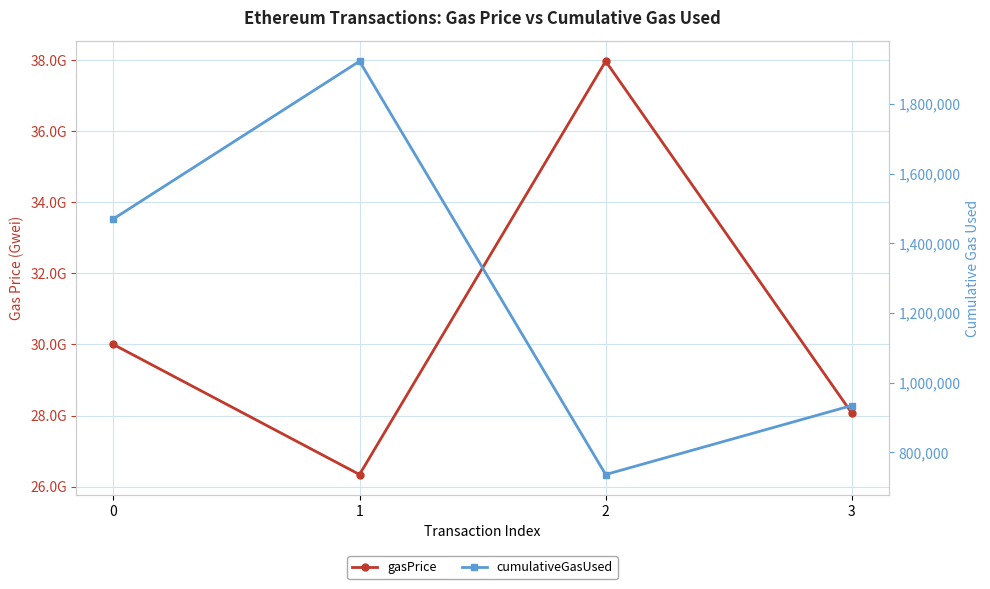

How many values in the gasPrice series exceed 30000000000?

1